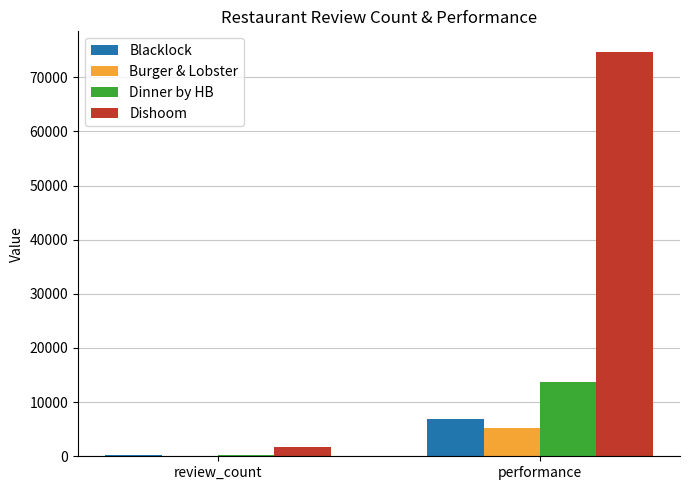

What is the spread (max minus min) of values at review_count?

1528.5